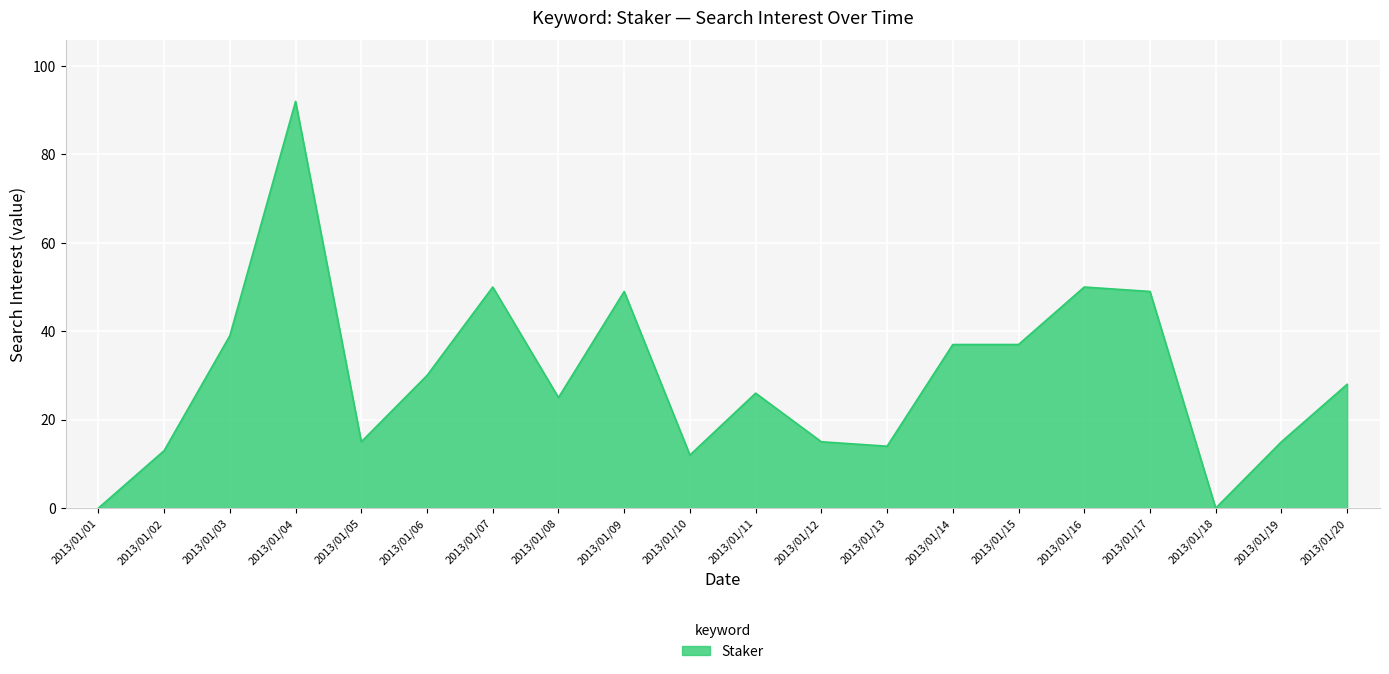

What value does the data have at 2013/01/03?

39